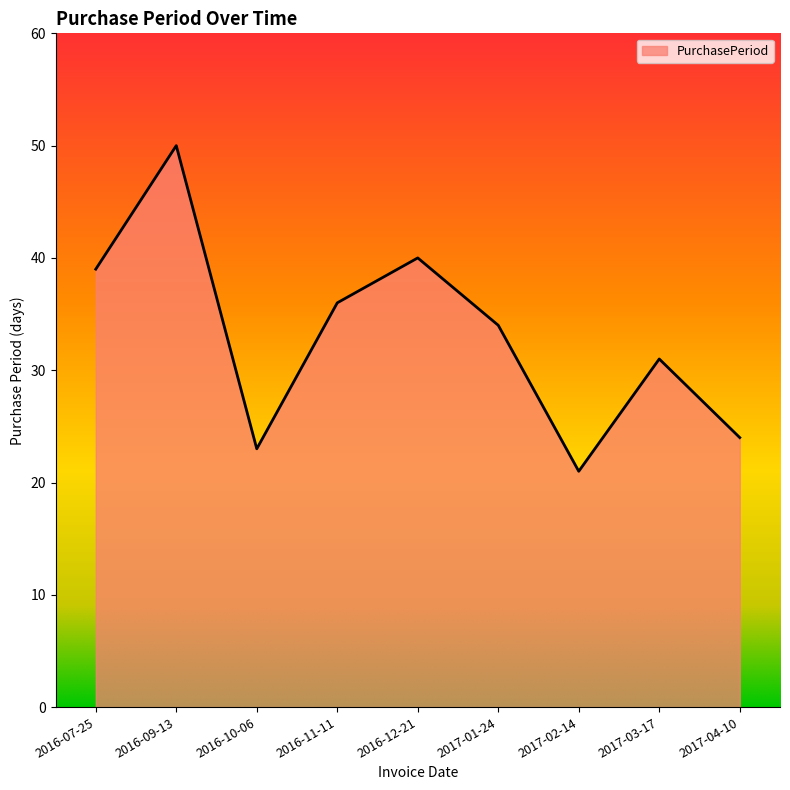

What is the minimum value shown in the chart?

21